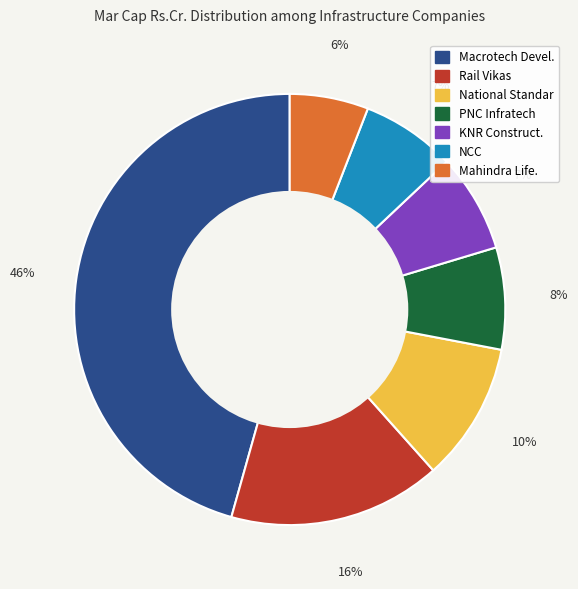

To the nearest percent, what is the average slice percentage?

14%